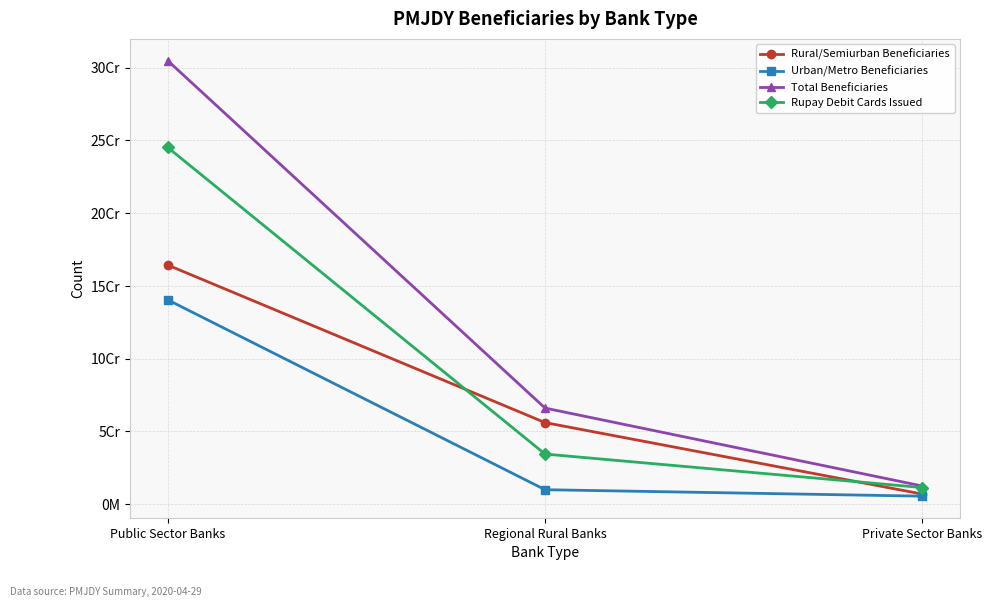

List the labels in order of Urban/Metro Beneficiaries value, smallest first.

Private Sector Banks, Regional Rural Banks, Public Sector Banks